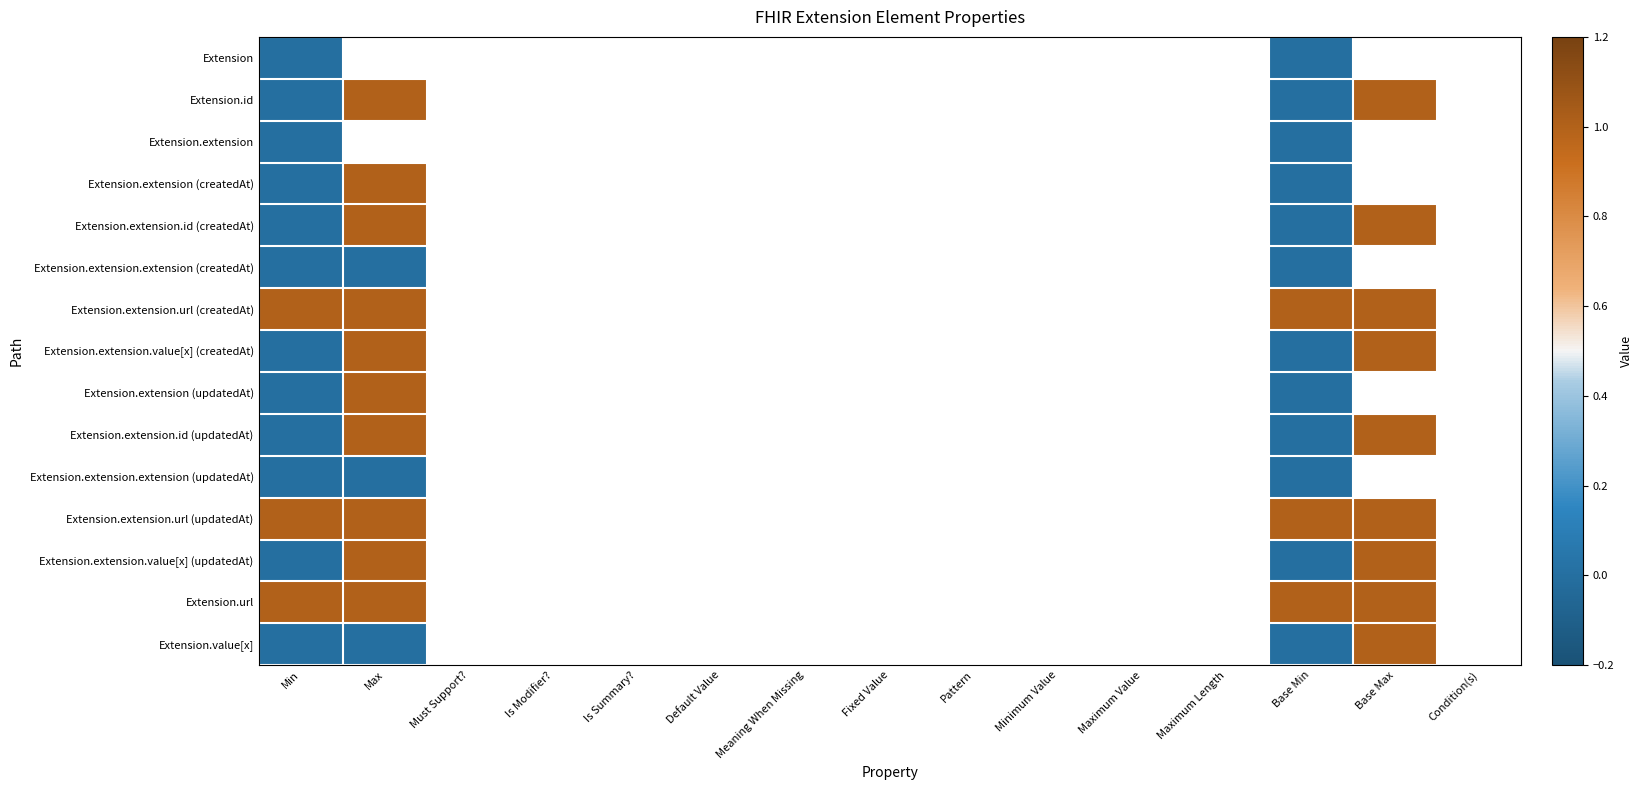

At how many categories does at least one series exceed 0?

4